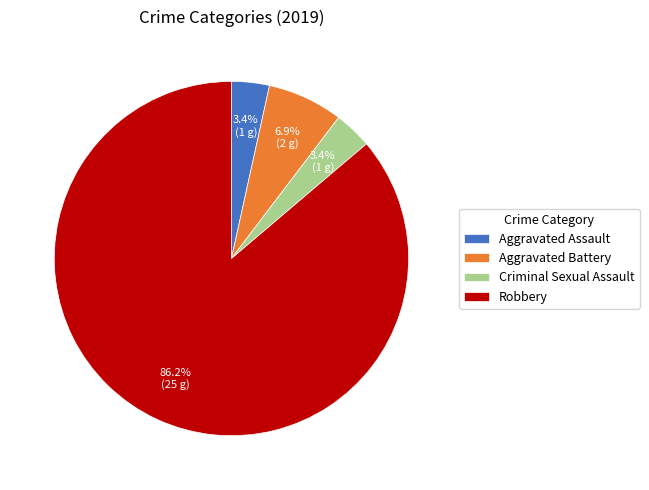

Does Robbery represent more than half of the total?

Yes